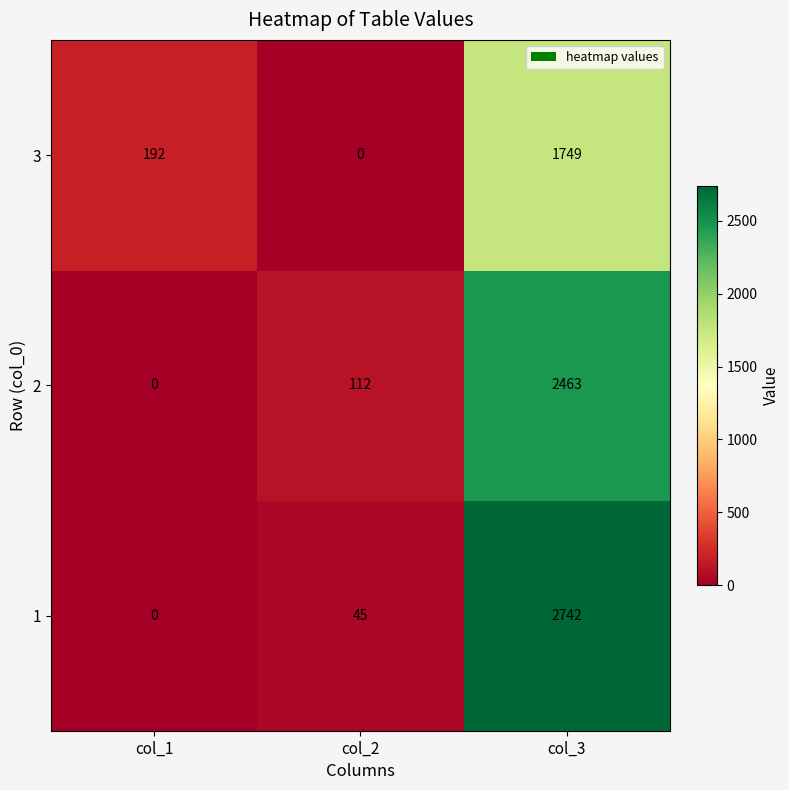

How many data points does each series have?

3